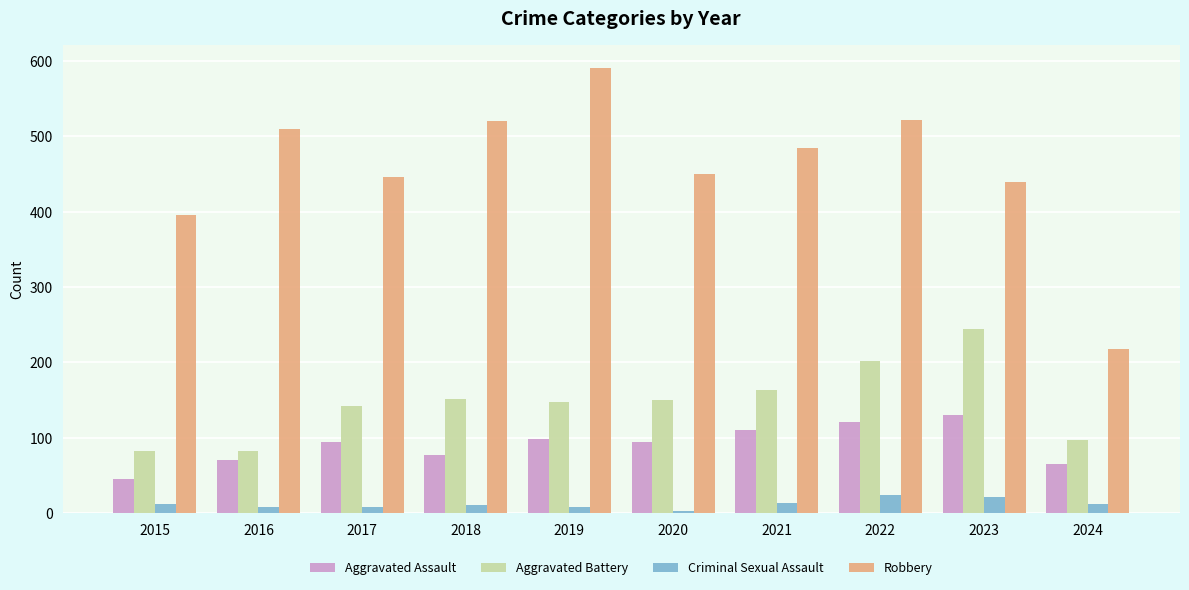

What is the total value across all series at 2015?

535